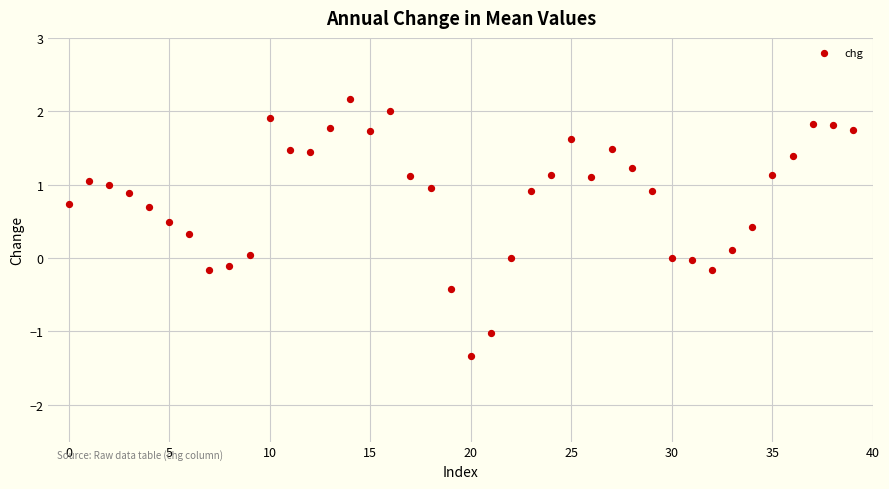

What is the range of Y values (max minus min)?

3.5